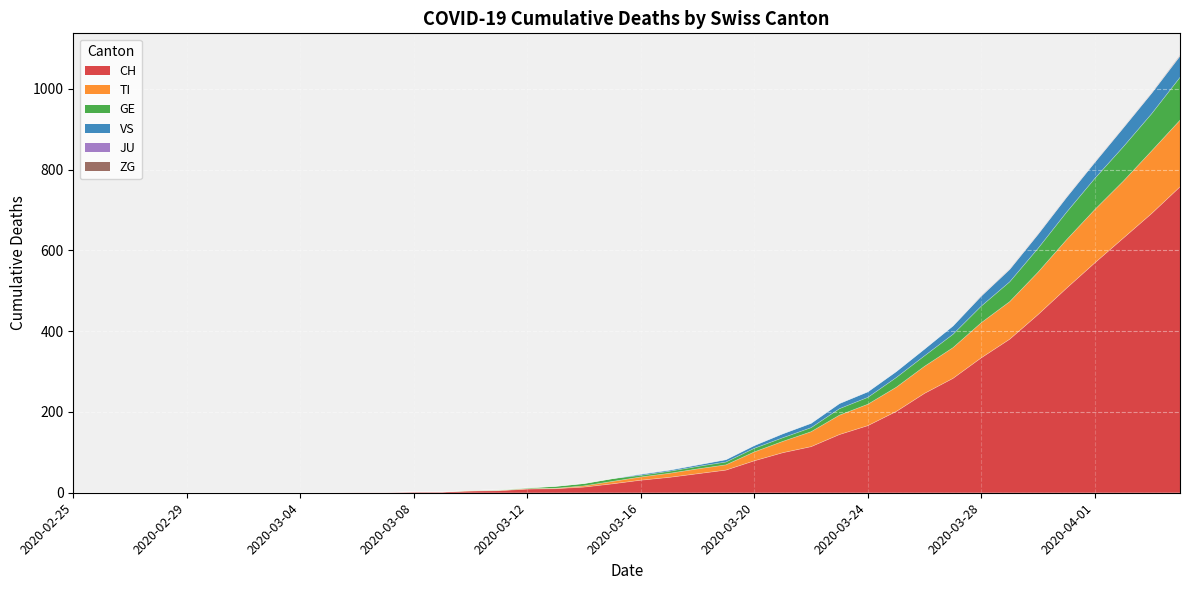

True or false: VS and GE cross at least once.

False